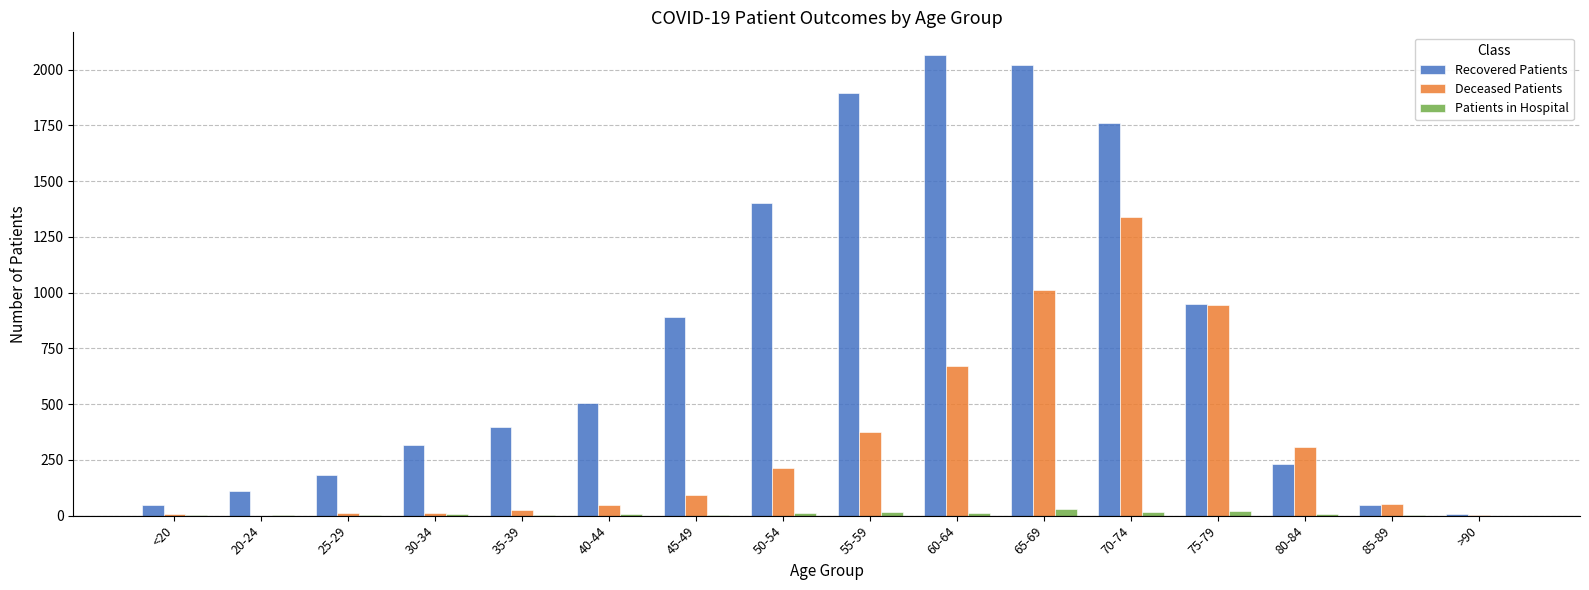

How many distinct data groups are displayed?

3